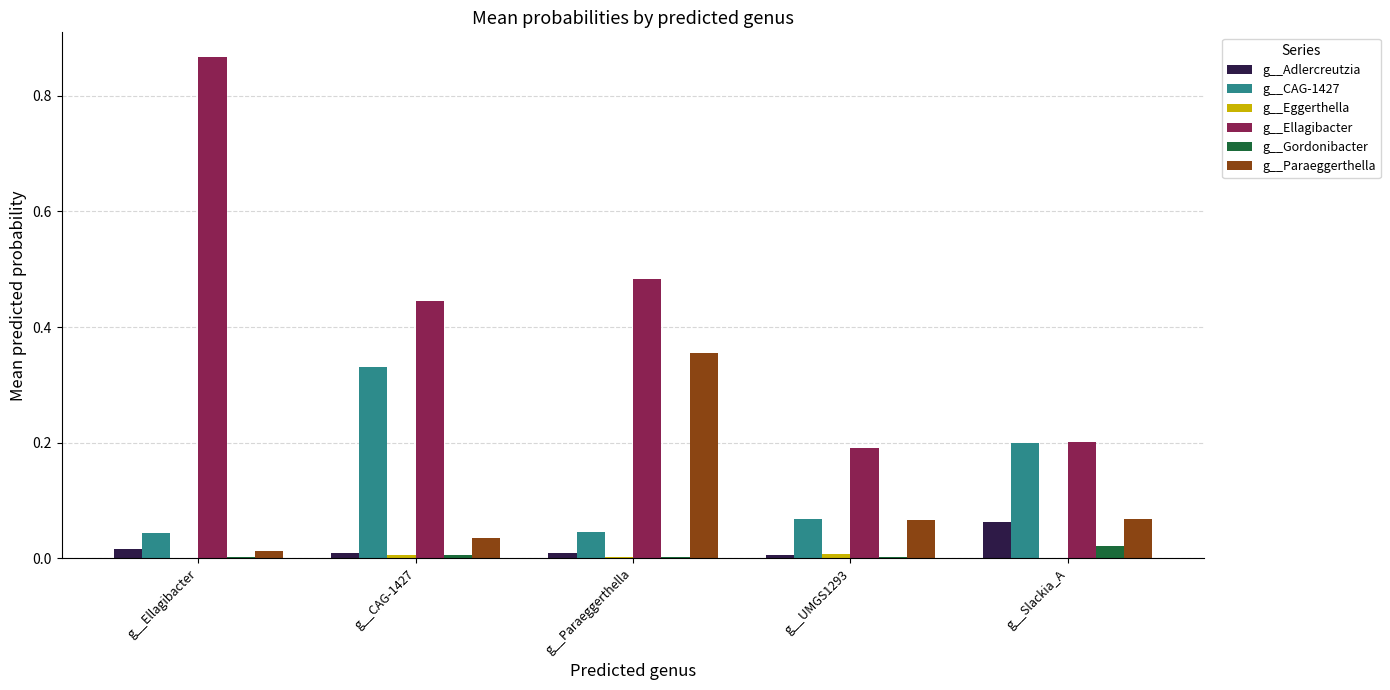

Which series changed the most between g__Ellagibacter and g__Slackia_A?

g__Ellagibacter